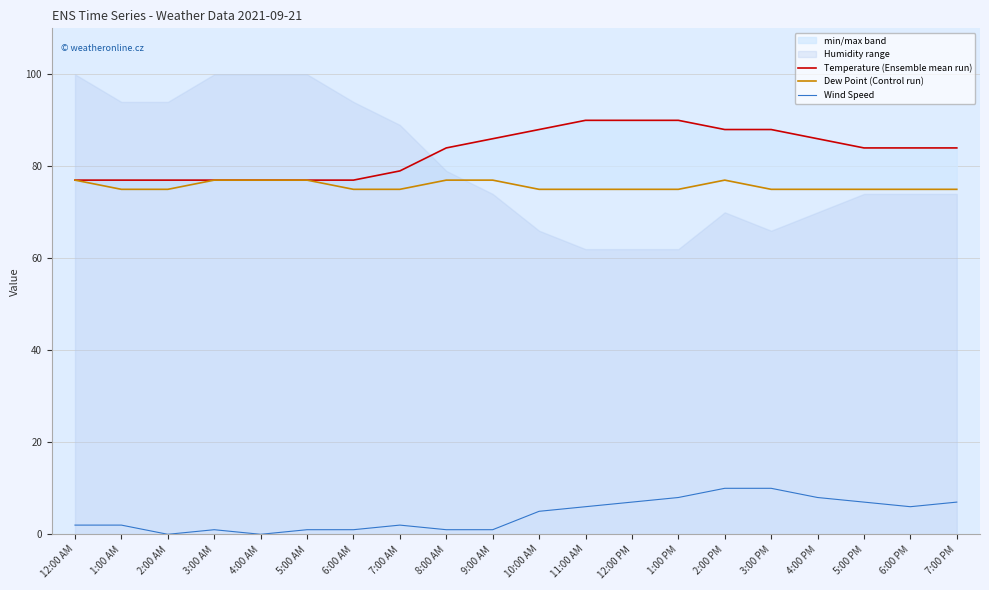

Which series has the largest total across all categories?

Temperature (Ensemble mean run)